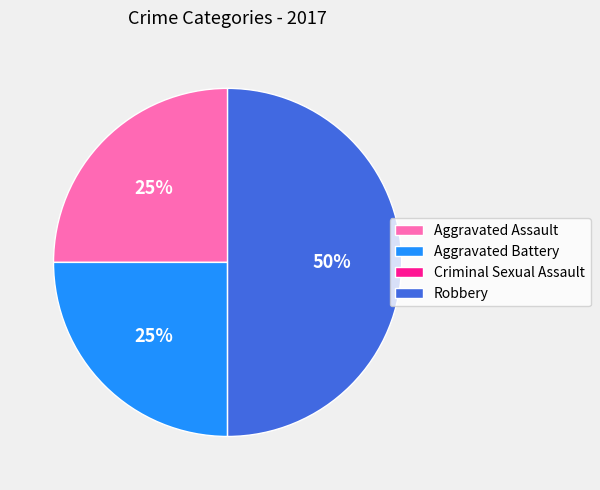

To the nearest percent, what is the difference between the largest and smallest slice percentages?

50%